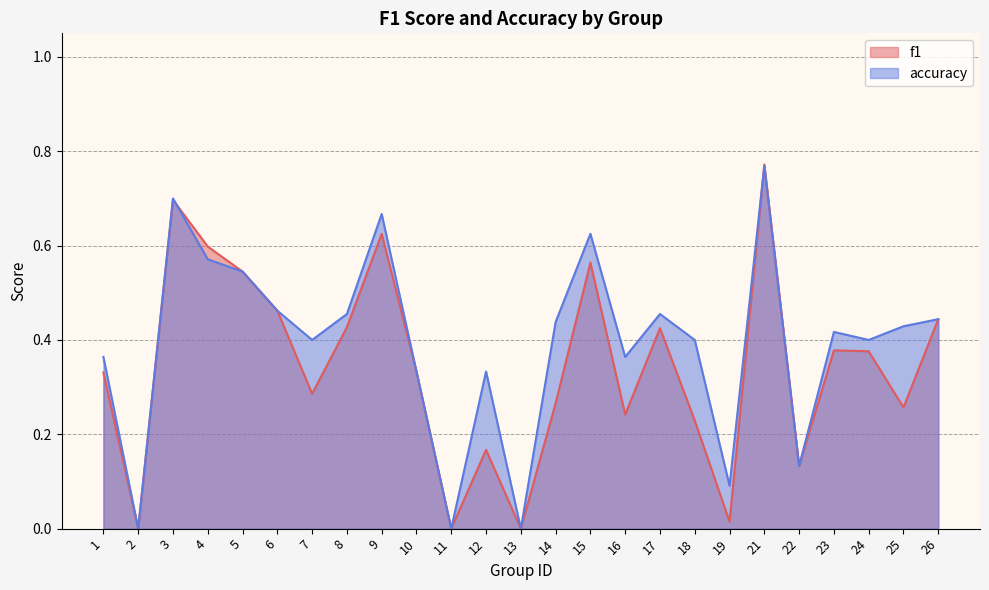

True or false: f1 has more than 1 points higher than both neighbors.

True